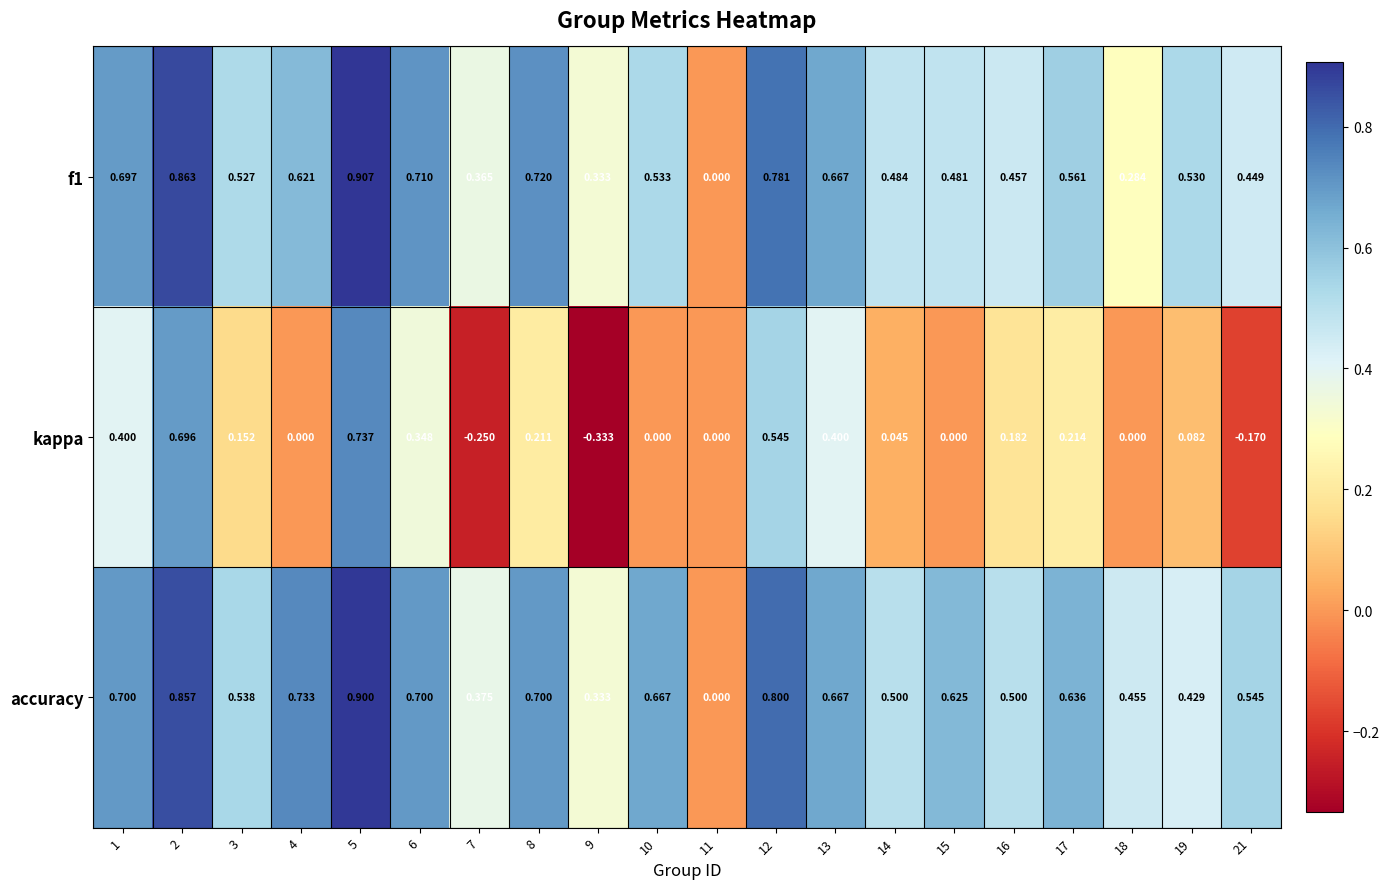

Rank the series by their maximum value, from highest to lowest.

f1, accuracy, kappa